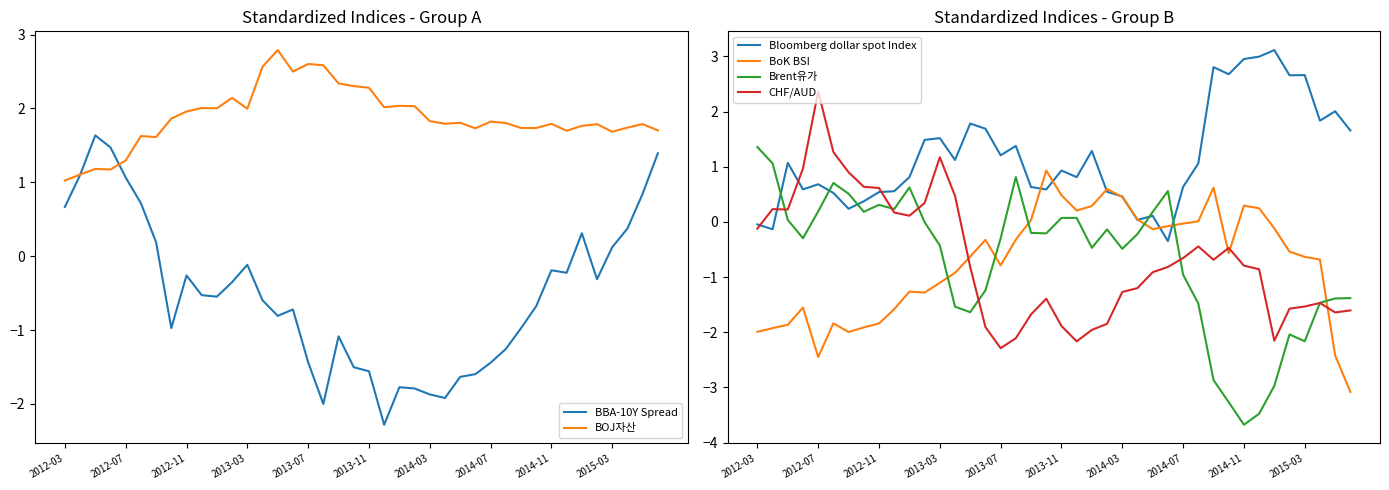

What is the highest value of the BoK BSI series?

0.9